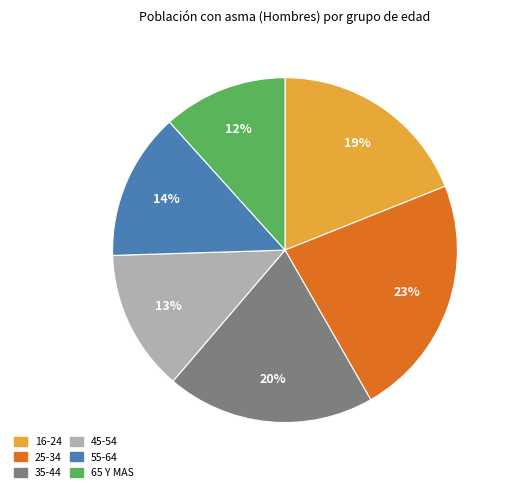

How many segments does this pie chart have?

6